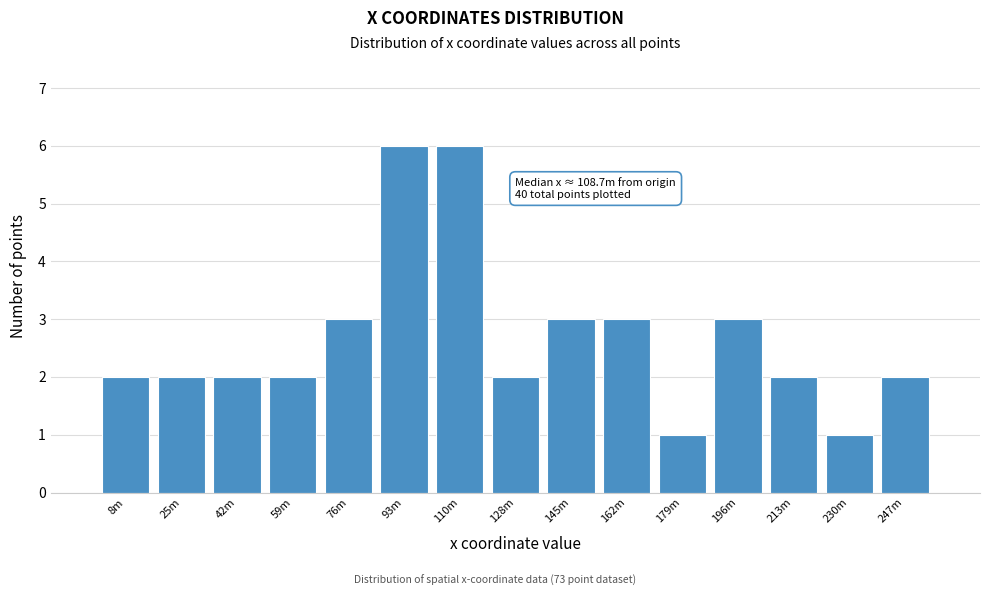

Reading left to right, what are all the values shown in this chart?

2	2	2	2	3	6	6	2	3	3	1	3	2	1	2